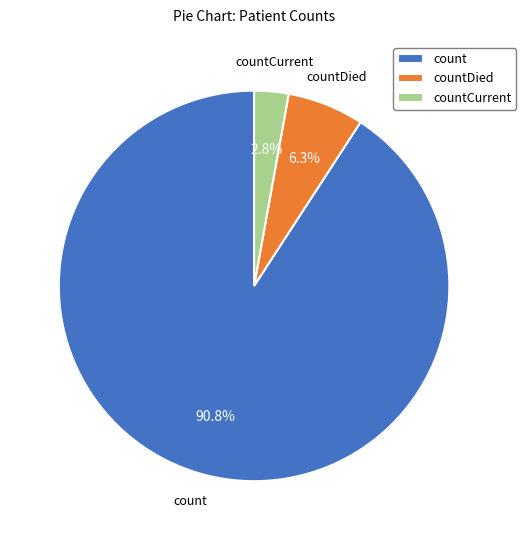

Is it true that count is 91% of the pie?

True